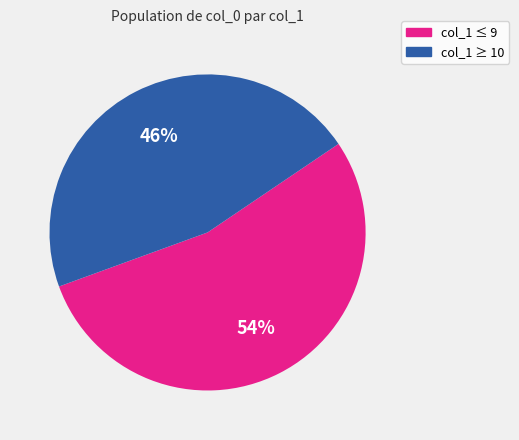

Count the number of slices in the pie.

2